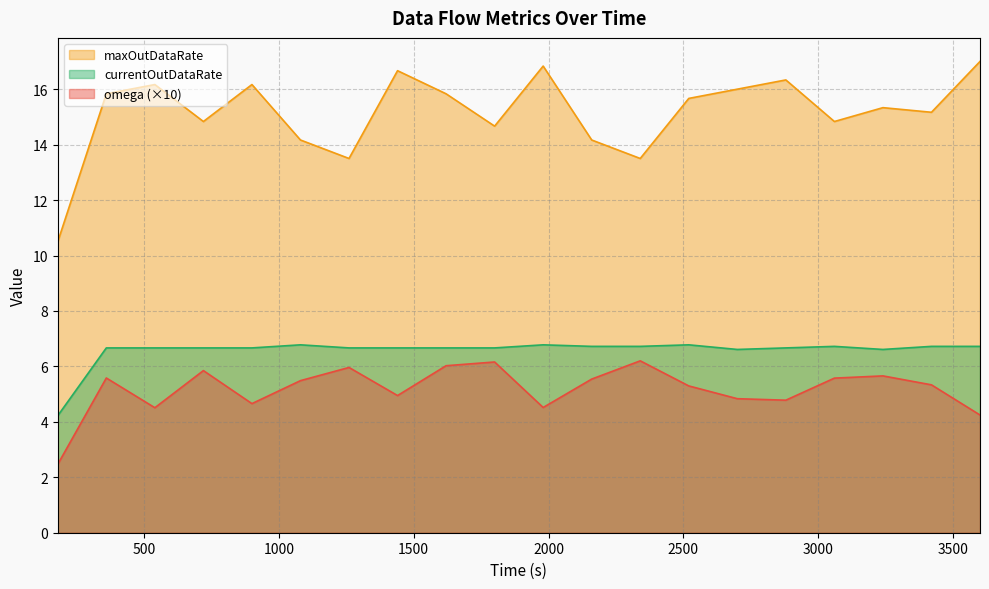

At which category is the sum across all series the highest?

1620.0